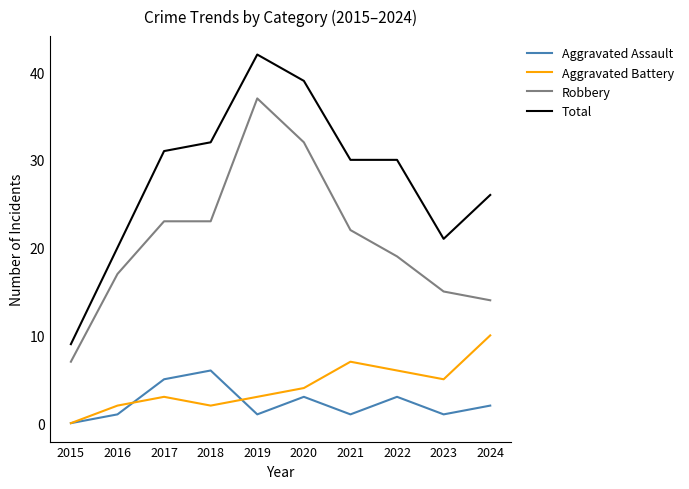

Reading left to right, transcribe all the data shown in this chart.

Aggravated Assault: 2015=0	2016=1	2017=5	2018=6	2019=1	2020=3	2021=1	2022=3	2023=1	2024=2
Aggravated Battery: 2015=0	2016=2	2017=3	2018=2	2019=3	2020=4	2021=7	2022=6	2023=5	2024=10
Robbery: 2015=7	2016=17	2017=23	2018=23	2019=37	2020=32	2021=22	2022=19	2023=15	2024=14
Total: 2015=9	2016=20	2017=31	2018=32	2019=42	2020=39	2021=30	2022=30	2023=21	2024=26